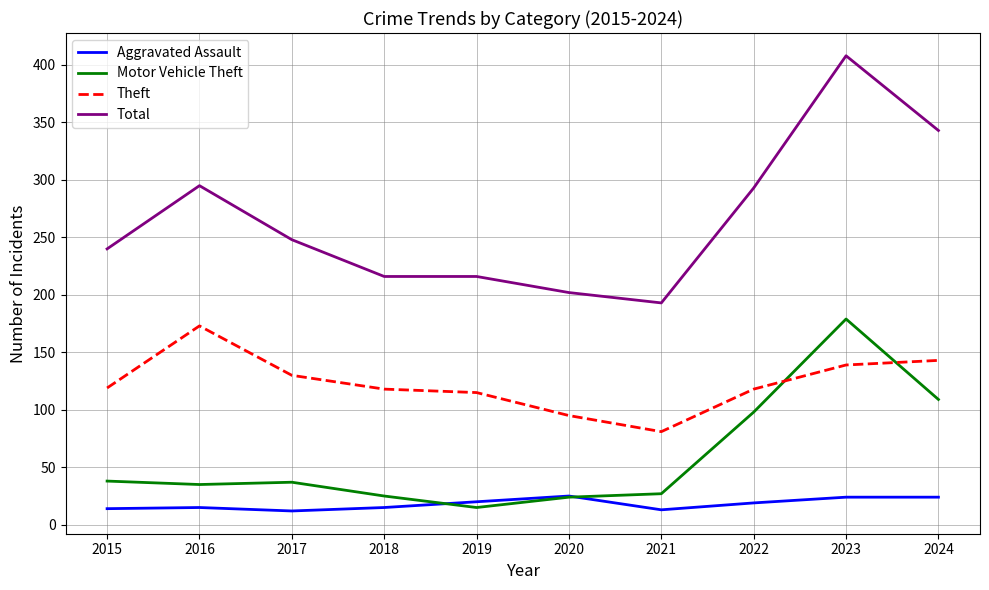

What is the minimum value for Motor Vehicle Theft?

15